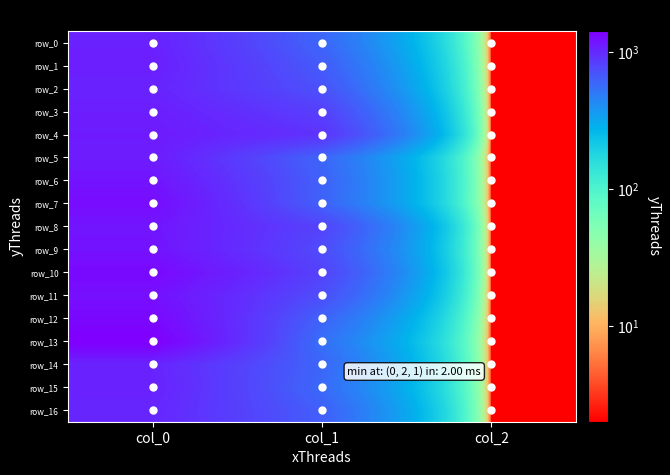

At col_0, list the series in order from largest to smallest.

row_13, row_10, row_12, row_7, row_11, row_9, row_6, row_8, row_4, row_5, row_3, row_1, row_0, row_15, row_2, row_14, row_16